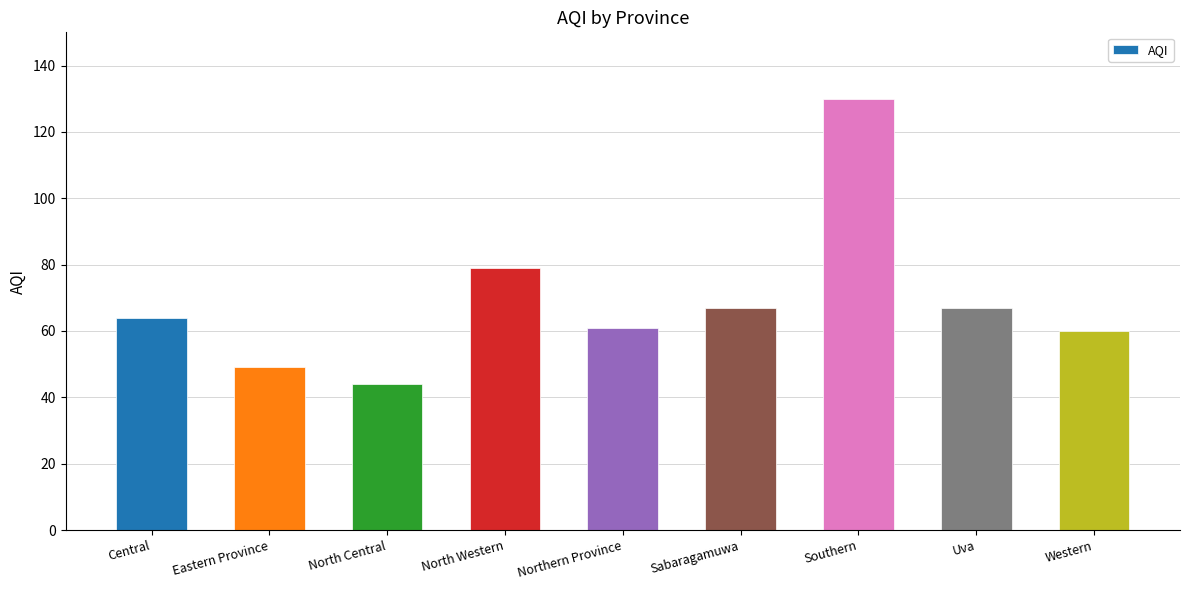

How many data points are less than 64?

4